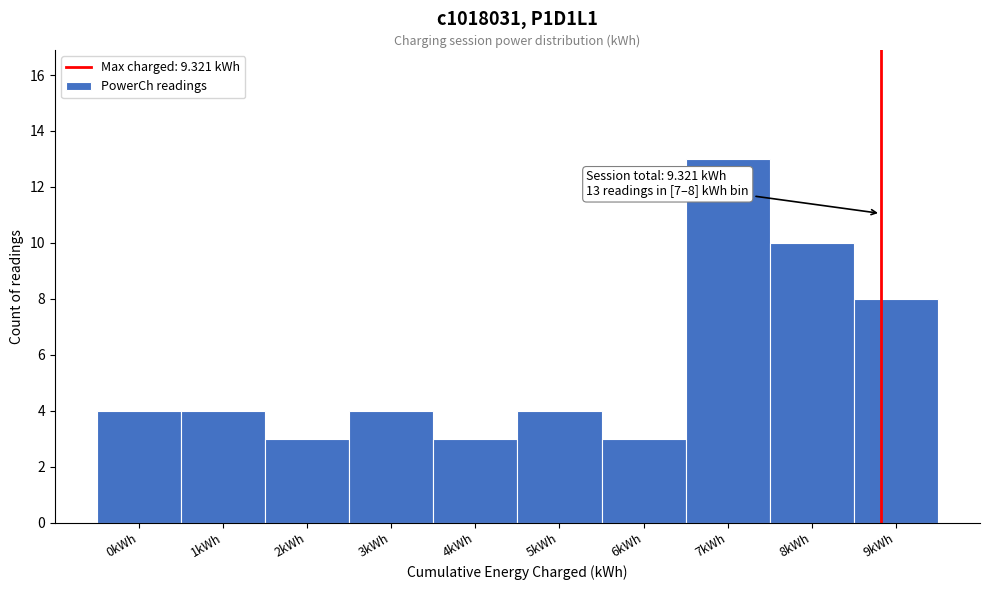

Reading left to right, what are all the values shown in this chart?

4	4	3	4	3	4	3	13	10	8